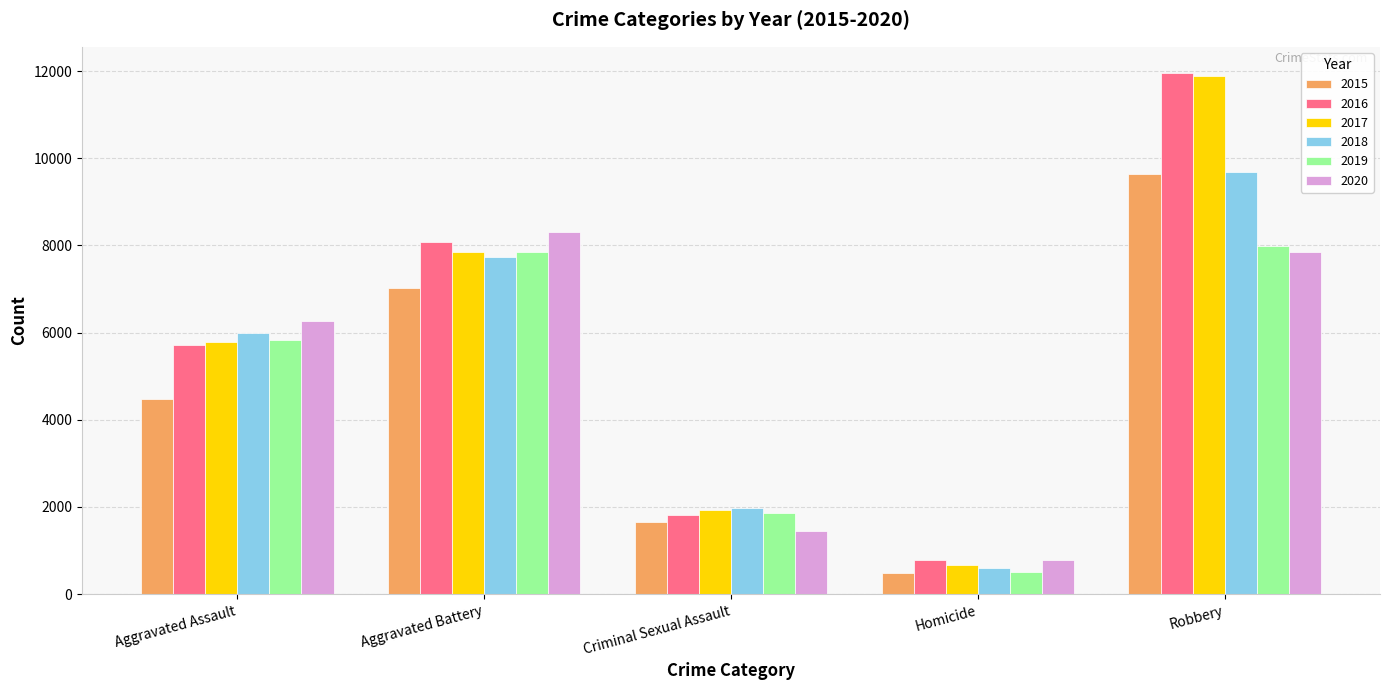

Are the bars grouped side by side (vs. stacked)?

Yes